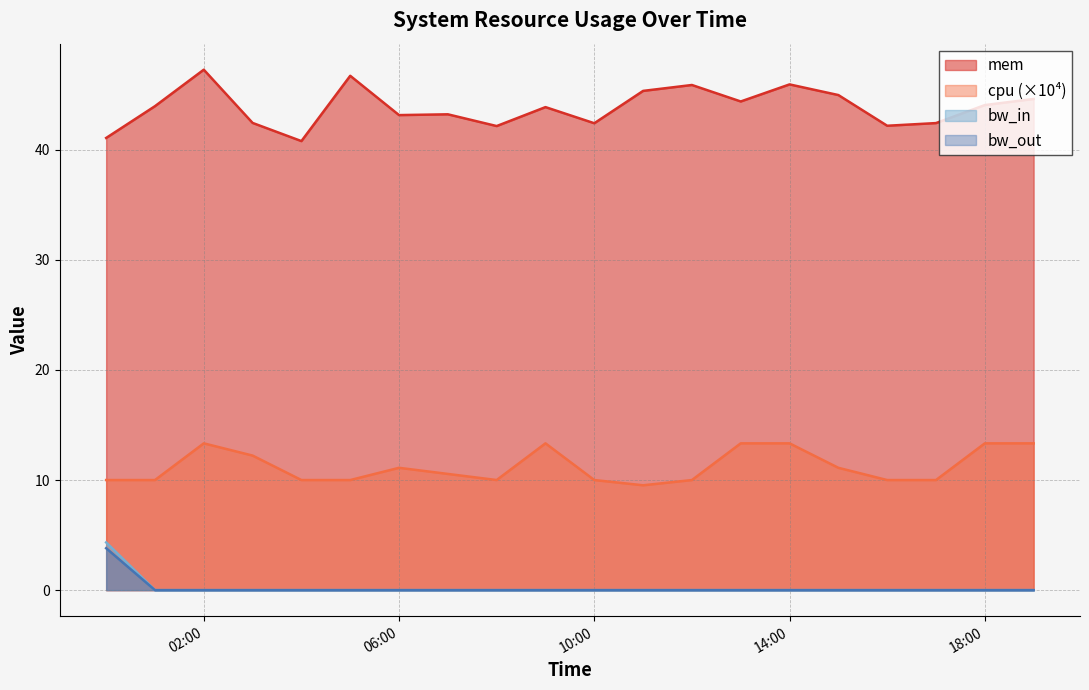

At which label is bw_in closest to 2?

2013-08-01 01:00:00